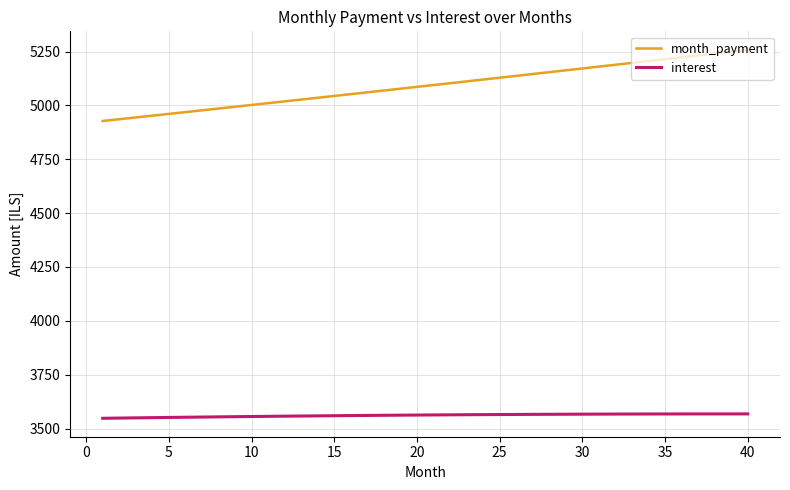

True or false: month_payment and interest cross at least once.

False